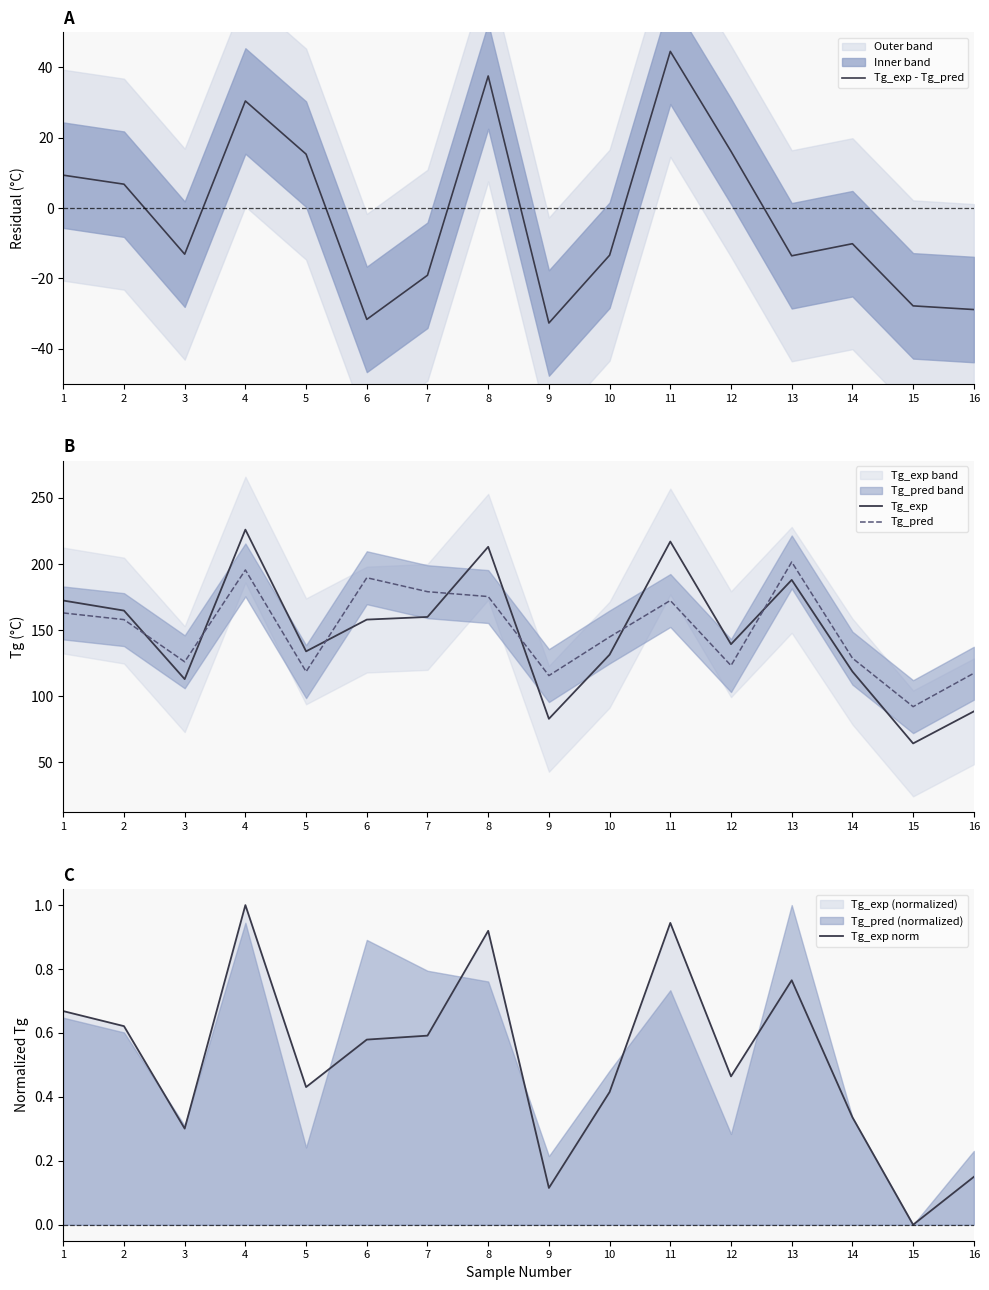

How many categories are shown in the chart?

16